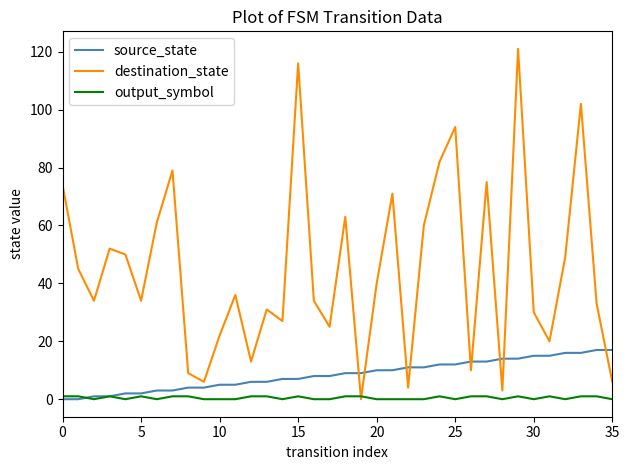

Which series ends up on top after the final intersection of source_state and destination_state?

source_state